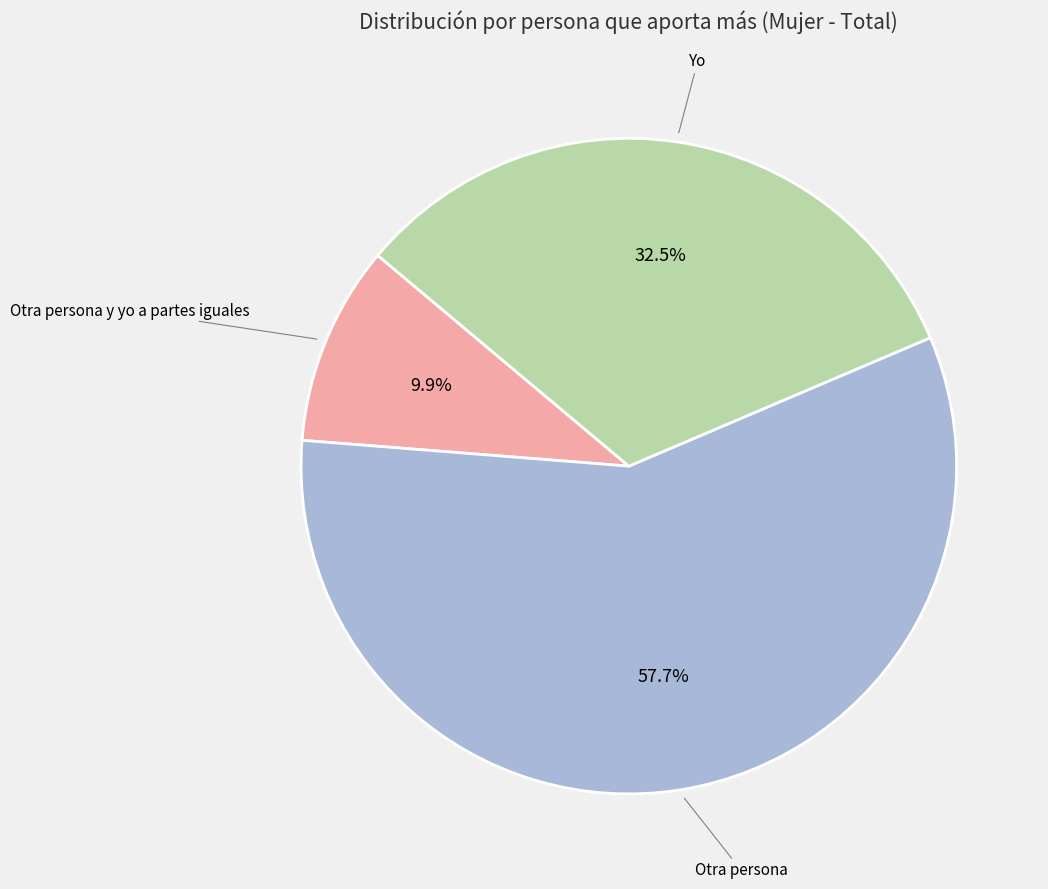

Rank the categories by value from highest to lowest.

Otra persona, Yo, Otra persona y yo a partes iguales